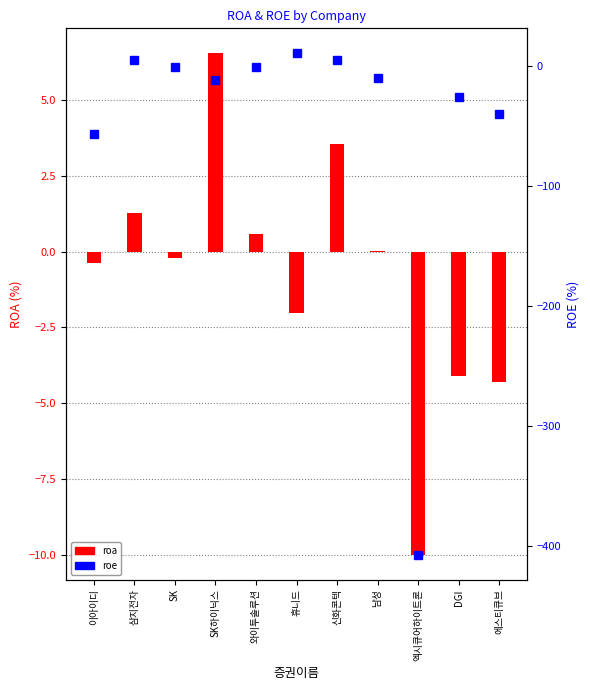

What is the maximum value shown in the chart?

10.7